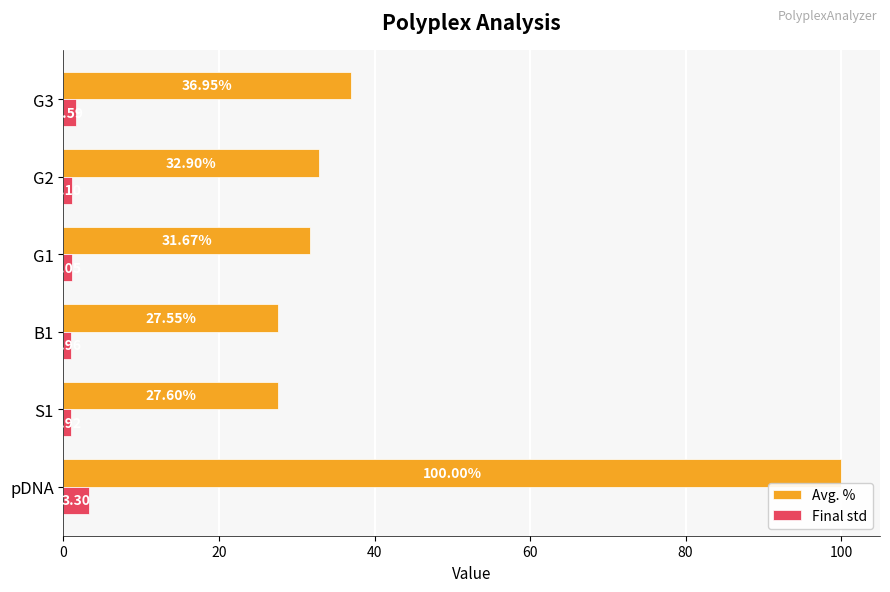

At which category does the chart reach its peak across all series?

pDNA